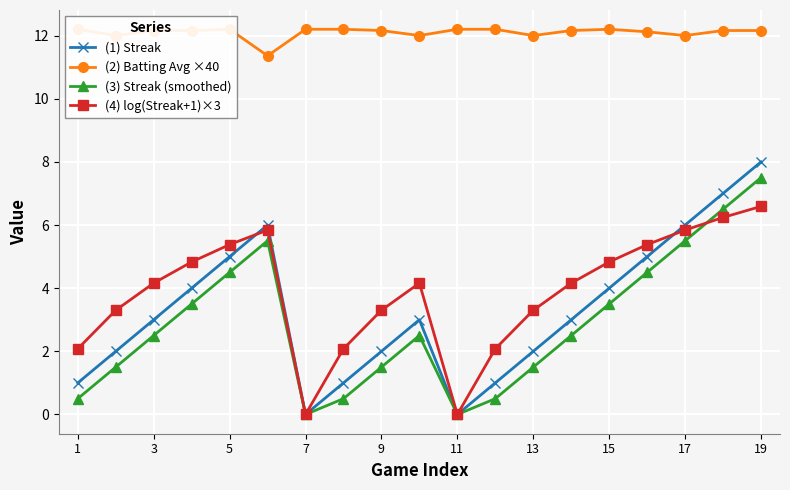

What is the label of the 19th point from the right?

1